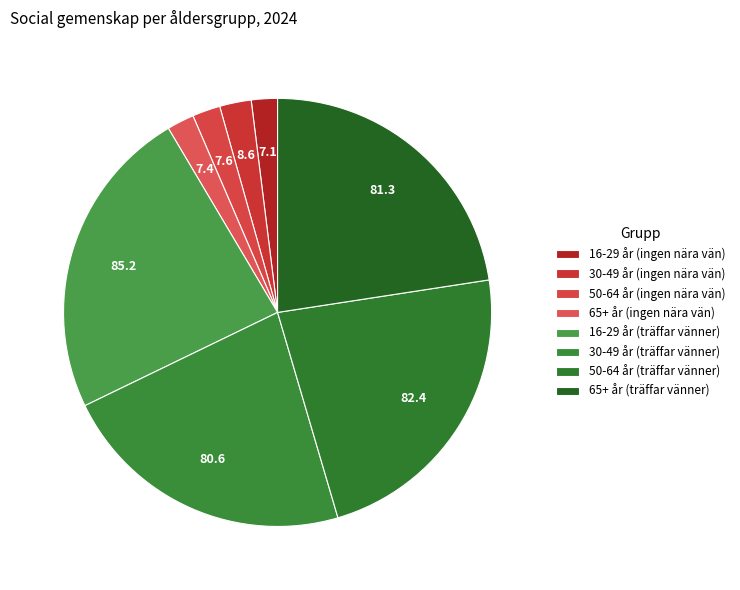

Which category has the smallest portion of the pie?

16-29 år
(ingen nära vän)